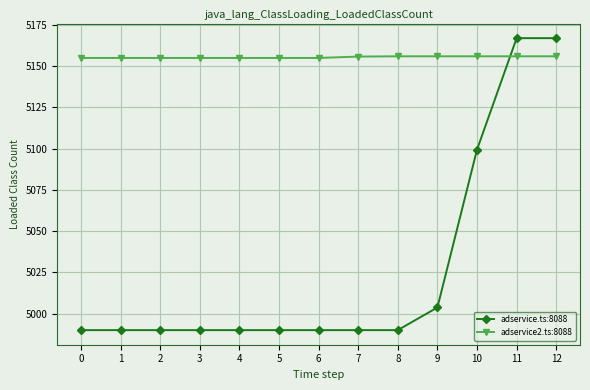

What is the highest value of the adservice.ts:8088 series?

5167.0